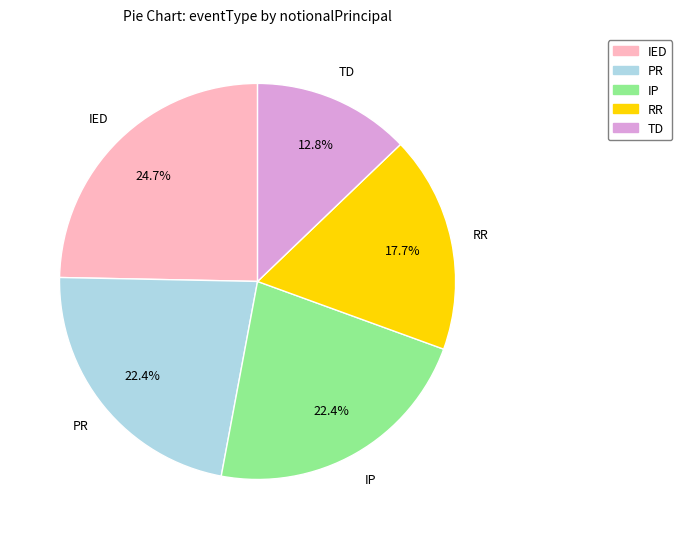

How many slices are in this pie chart?

5